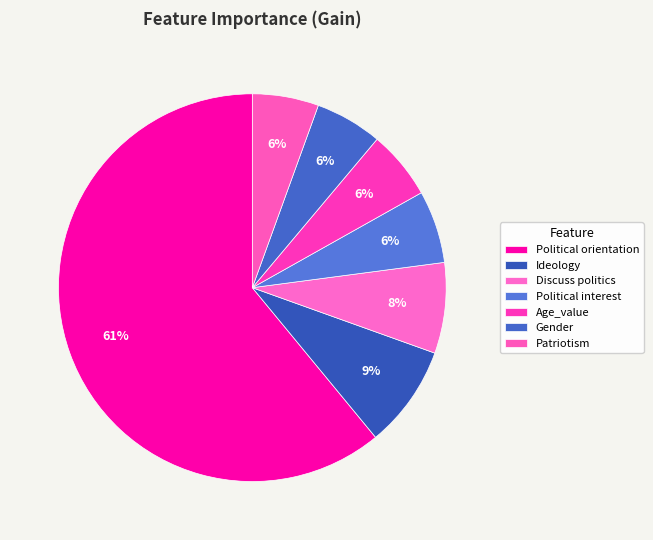

Count the number of slices in the pie.

7